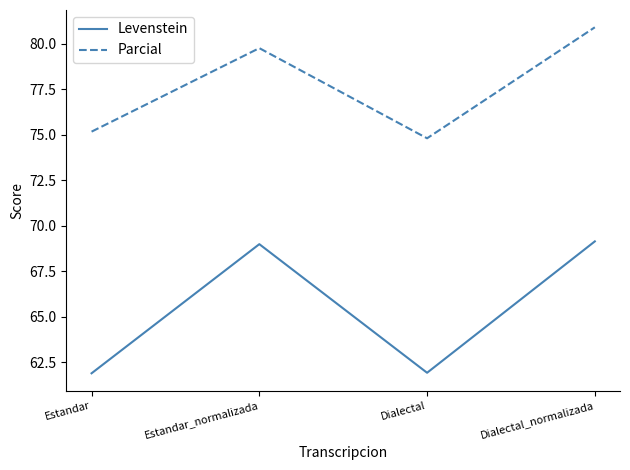

Reading right to left, what are all the values shown in this chart?

Levenstein: Dialectal_normalizada=69.2	Dialectal=61.9	Estandar_normalizada=69.0	Estandar=61.9
Parcial: Dialectal_normalizada=80.9	Dialectal=74.8	Estandar_normalizada=79.8	Estandar=75.2